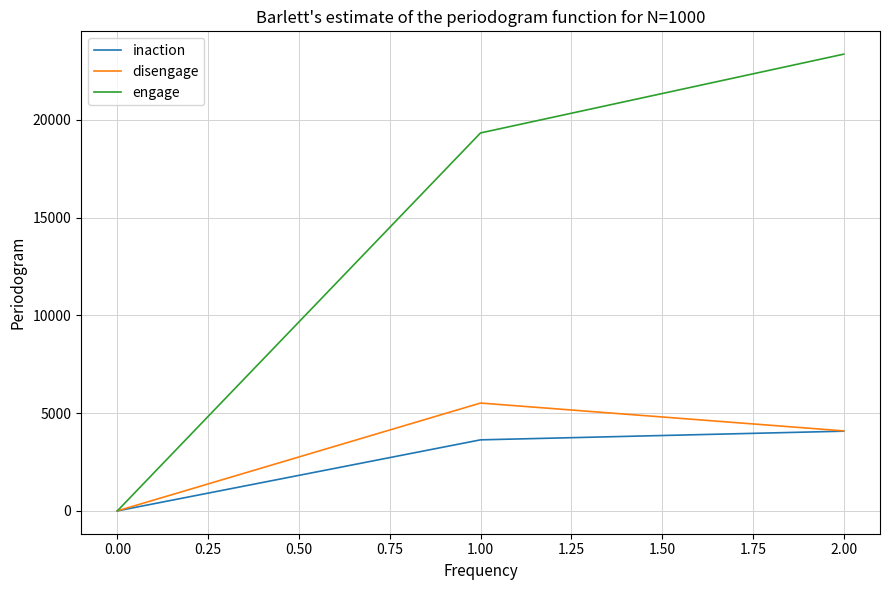

The value of inaction at 2.00 is 4076. True or false?

True